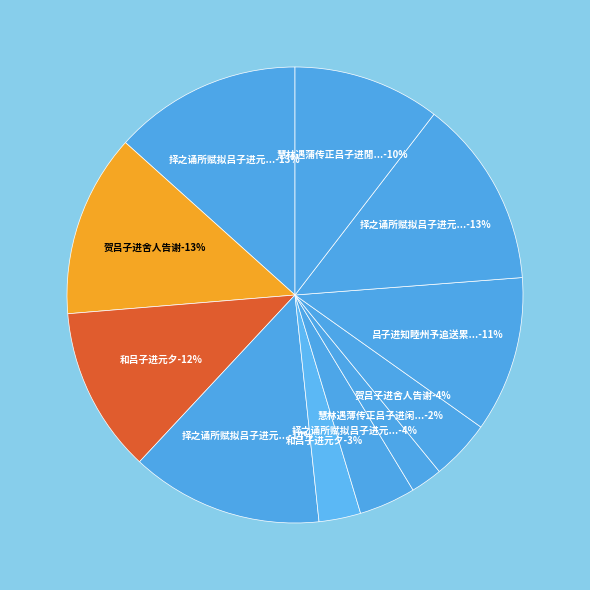

How many segments does this pie chart have?

11